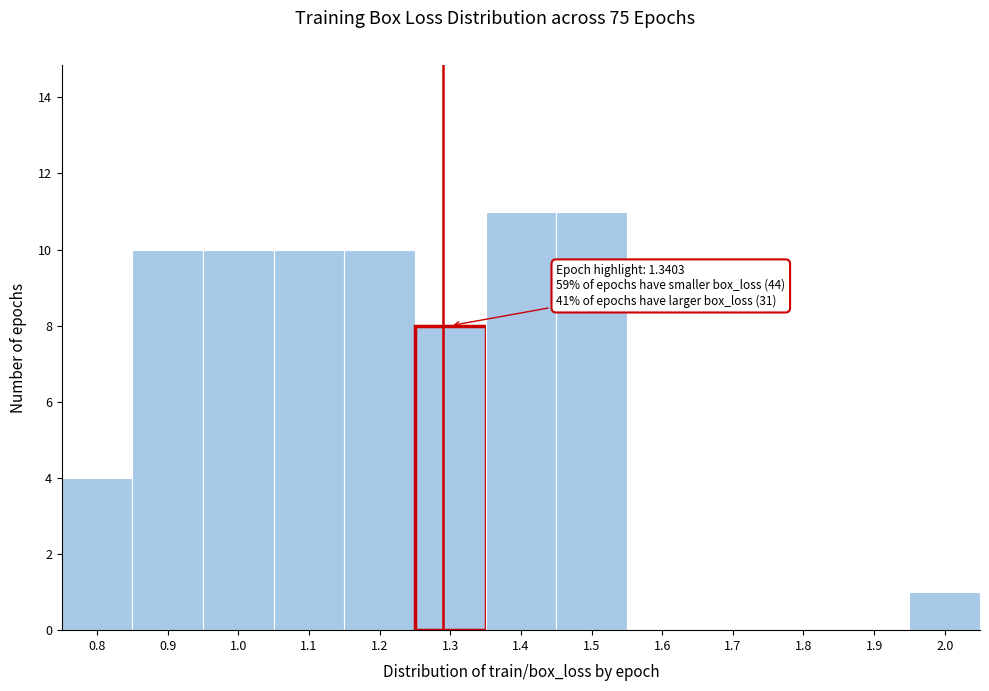

Reading left to right, what are all the values shown in this chart?

0.8=4	0.9=10	1.0=10	1.1=10	1.2=10	1.3=8	1.4=11	1.5=11	1.6=0	1.7=0	1.8=0	1.9=0	2.0=1